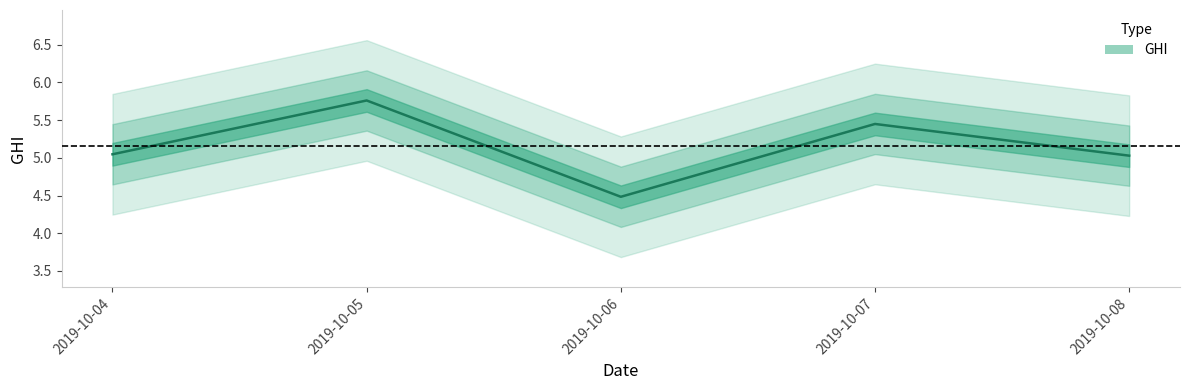

Between 2019-10-07 and 2019-10-08, which is larger?

2019-10-07